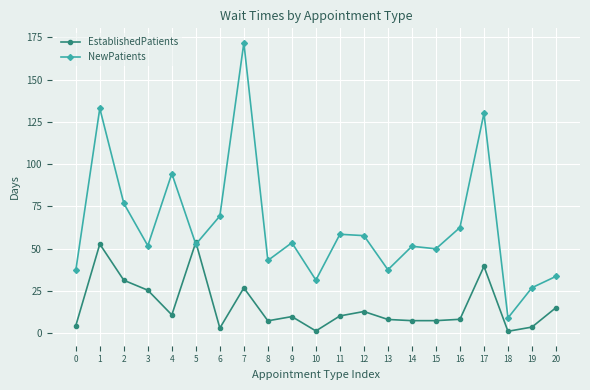

Which series has the largest range (max minus min)?

NewPatients